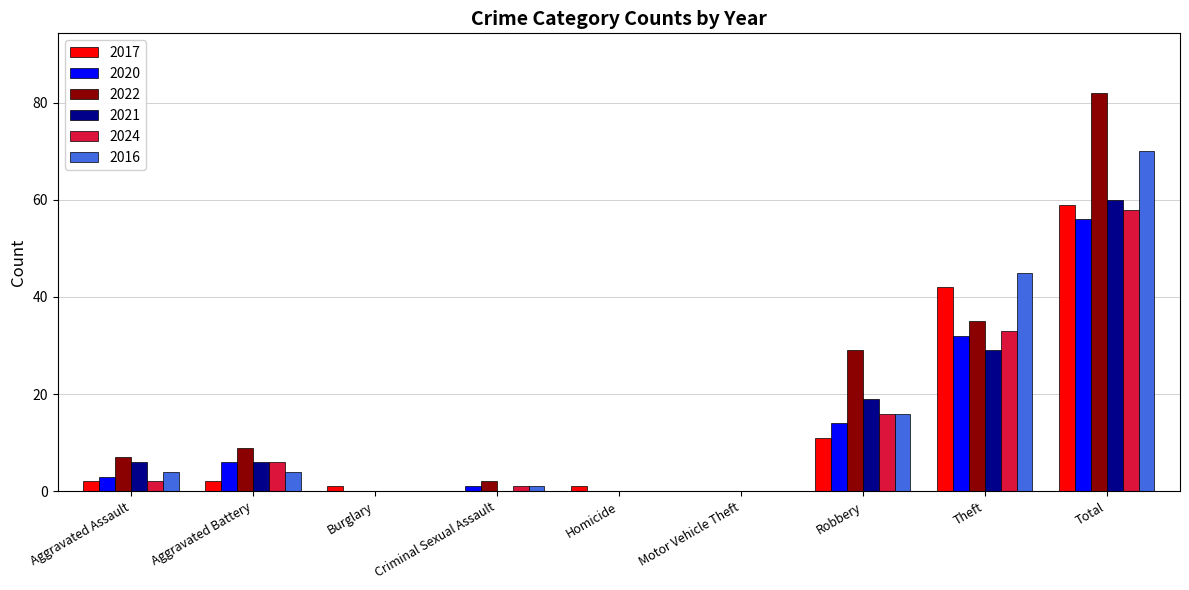

What is the highest value of the 2016 series?

70